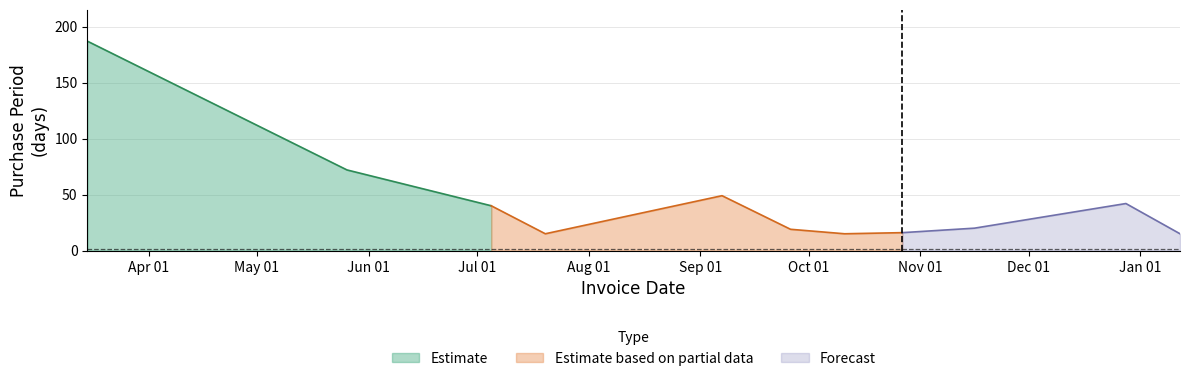

What is the ratio of the value at 2017-01-12 to the value at 2016-10-11?

1.0